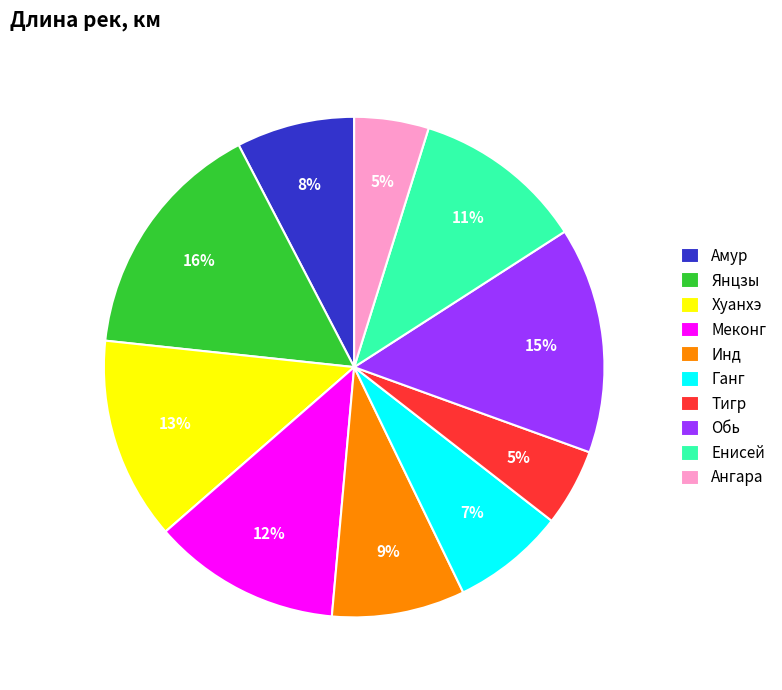

Which category has the biggest portion of the pie?

Янцзы